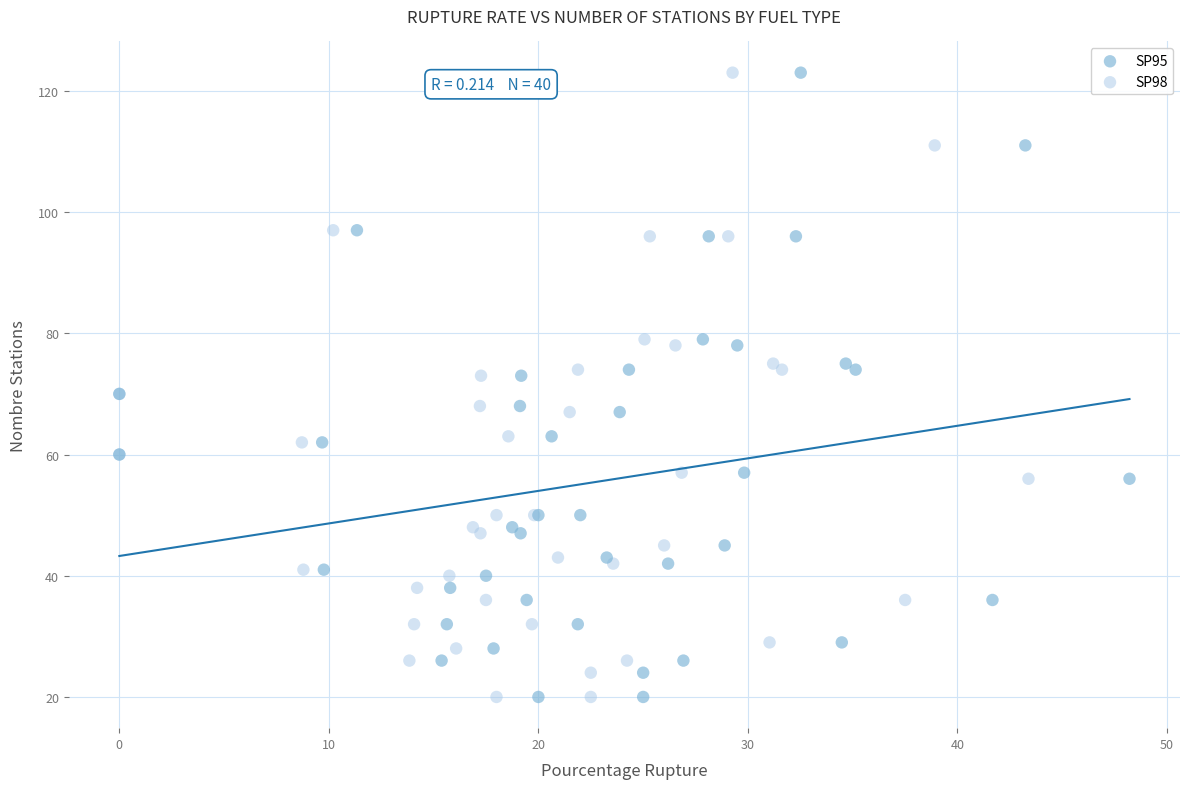

What are all the series names shown in the legend?

SP95, SP98